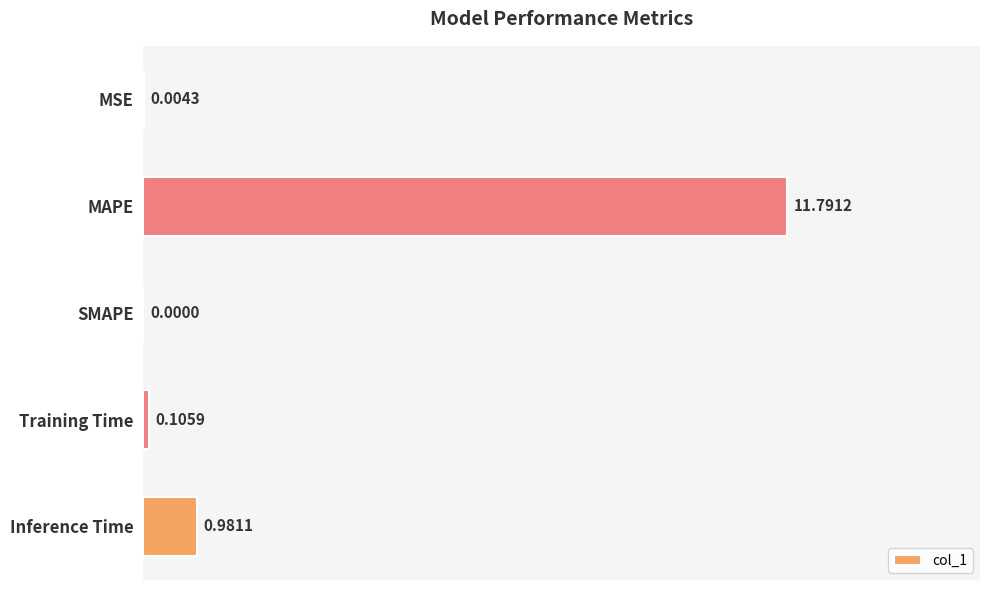

Which category has the highest value across all series?

MAPE